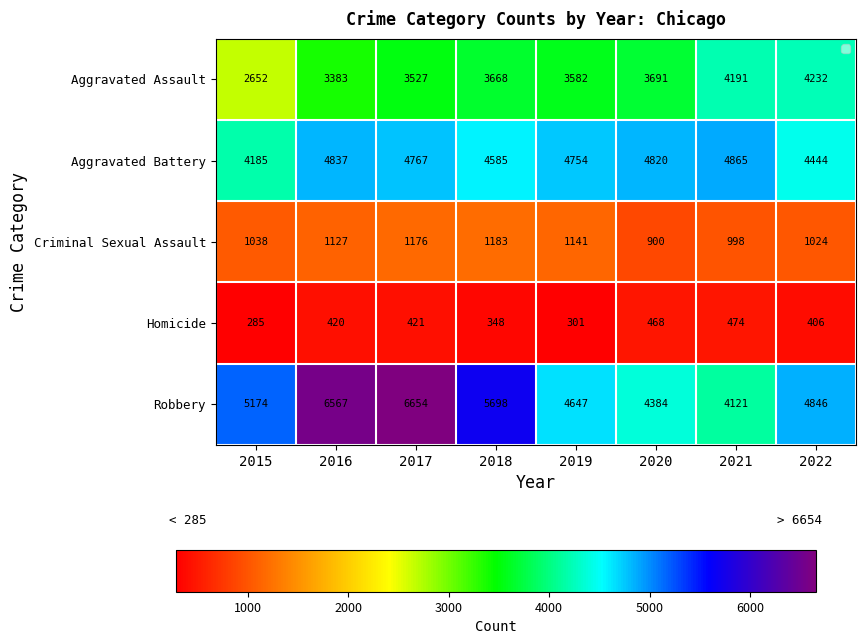

The value of Robbery at 2021 is 1755. True or false?

False